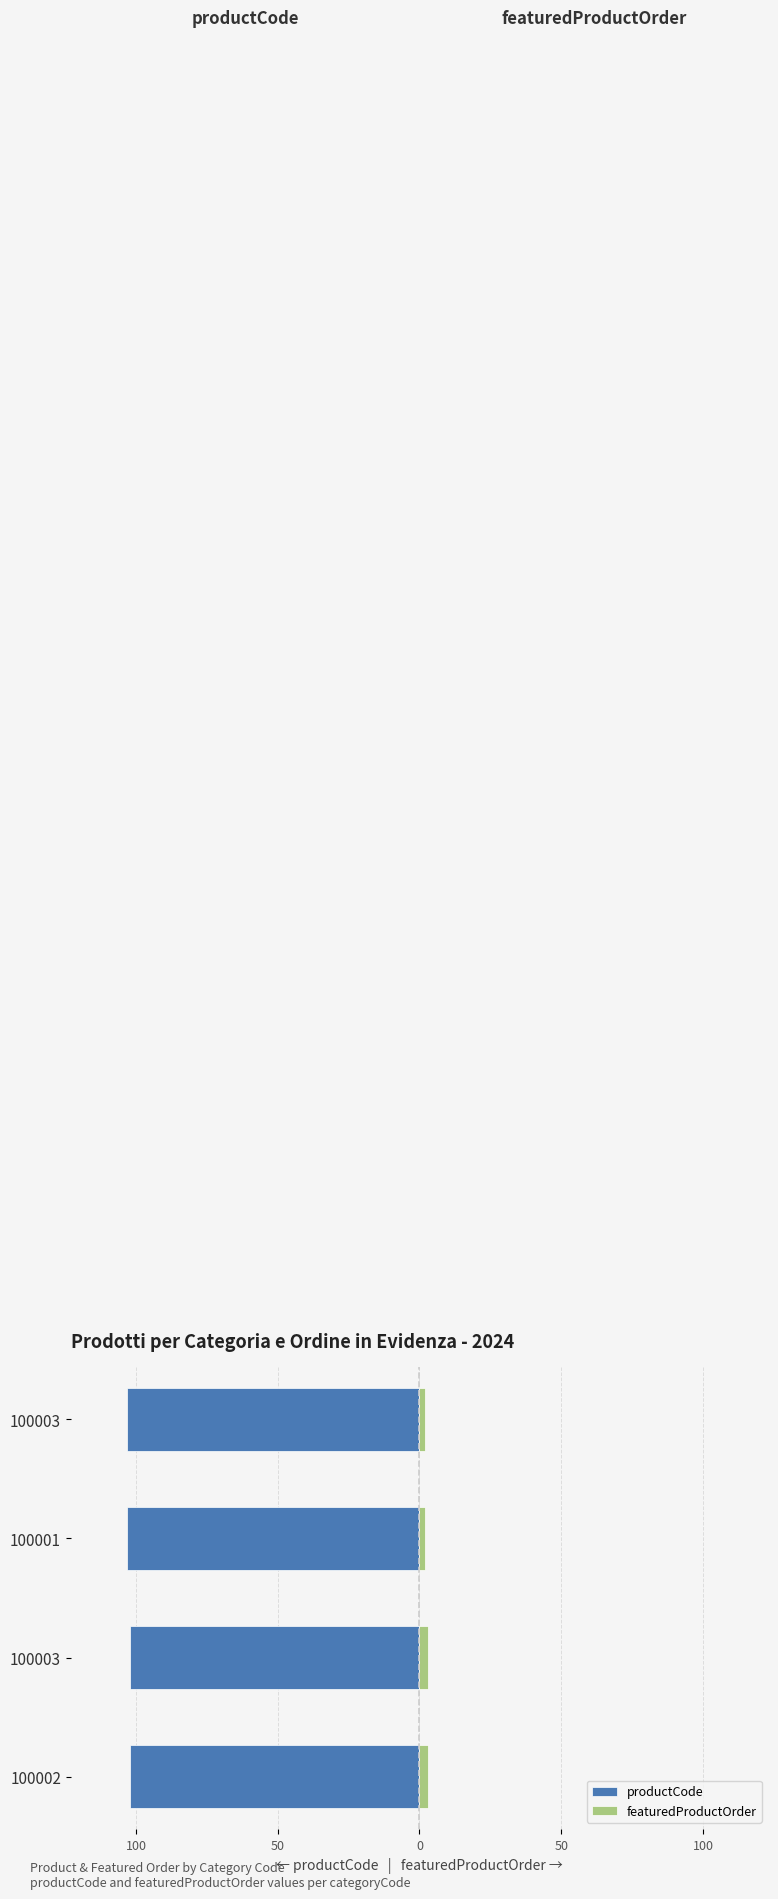

Reading left to right, what are all the values shown in this chart?

productCode: -102	-102	-103	-103
featuredProductOrder: 3	3	2	2